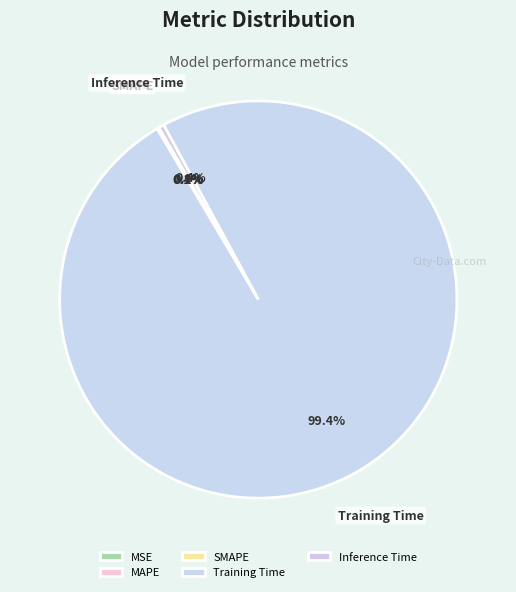

Which slice is the largest?

Training Time